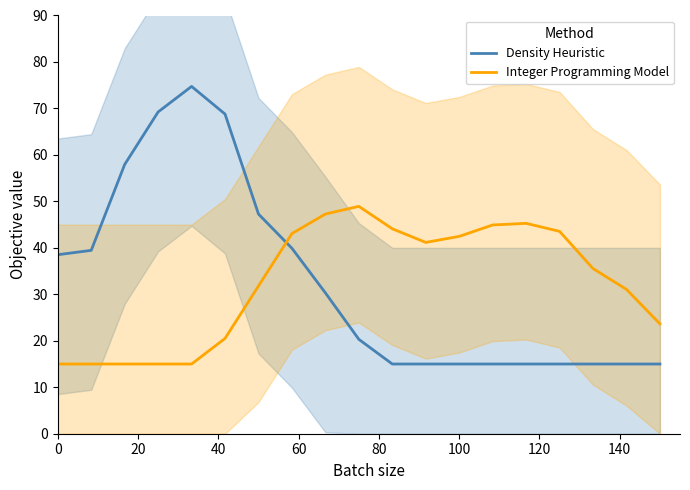

Which series has the widest spread of values?

Density Heuristic